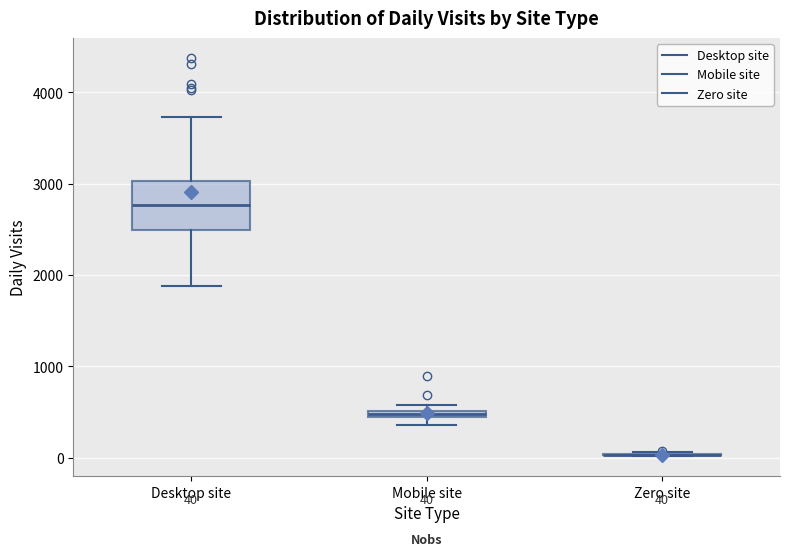

Which box is the tallest, from its lower edge to its upper edge?

Desktop site